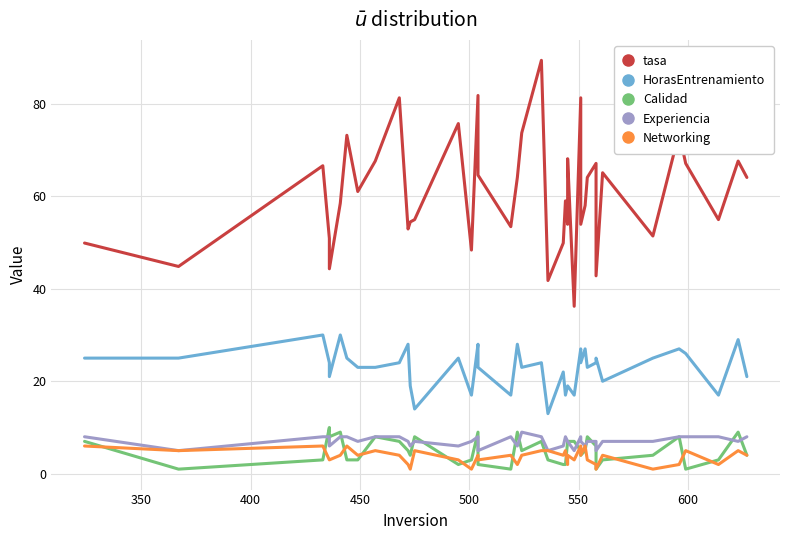

How many interior local peaks does the HorasEntrenamiento series have?

13